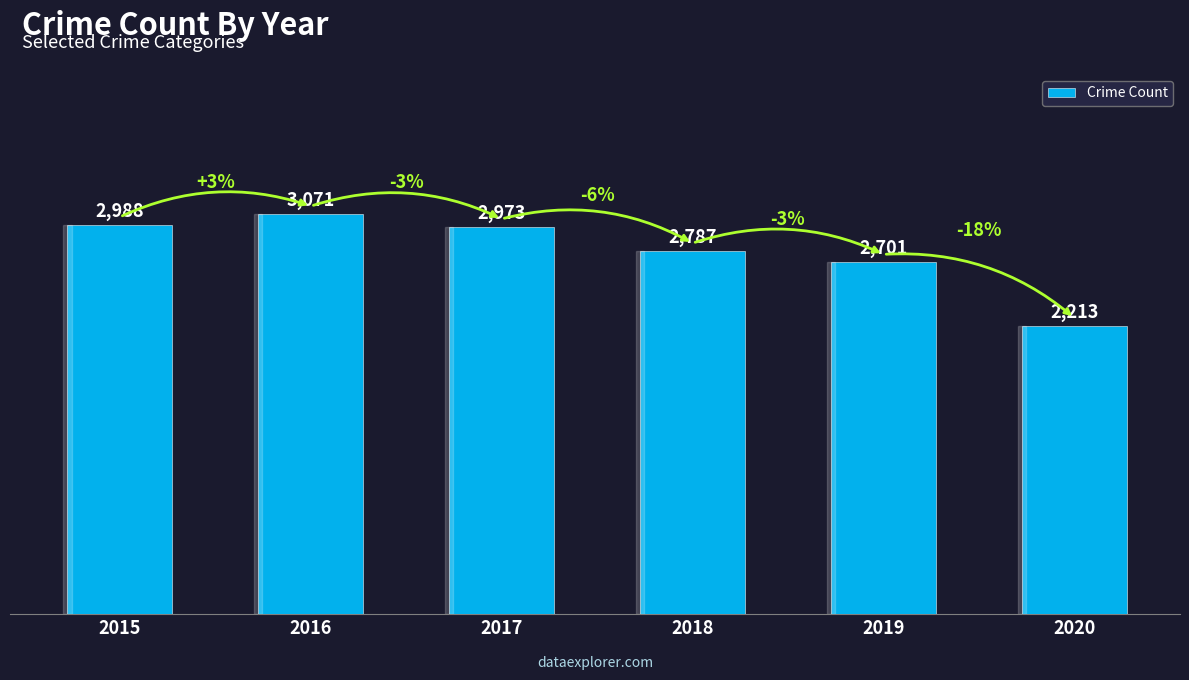

The chart shows a value of 1521 at 2020. True or false?

False